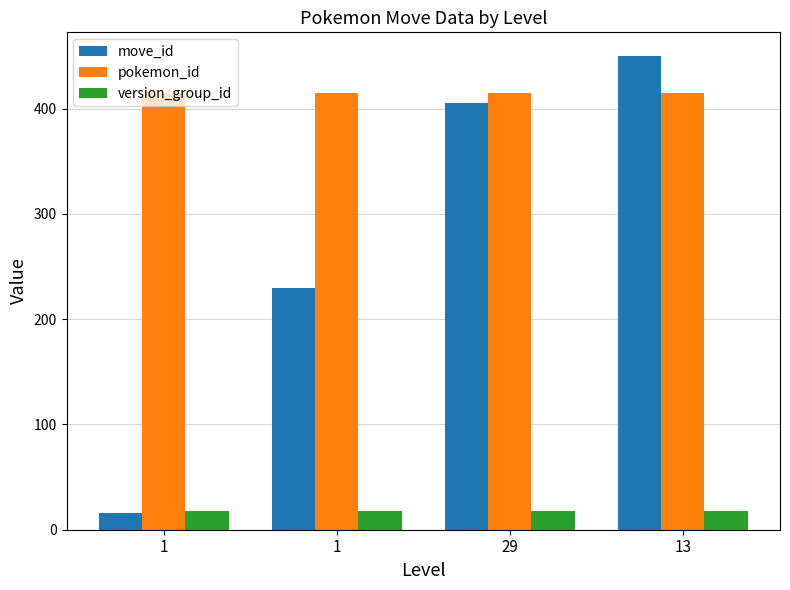

Reading left to right, extract all data points from this chart.

move_id: 16	230	405	450
pokemon_id: 415	415	415	415
version_group_id: 18	18	18	18